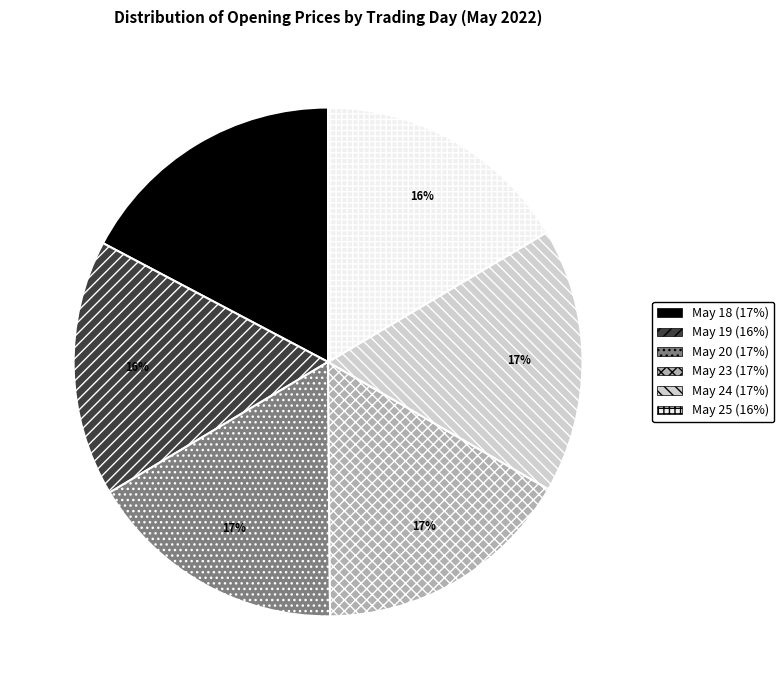

Is there any slice that represents more than half of the pie?

No